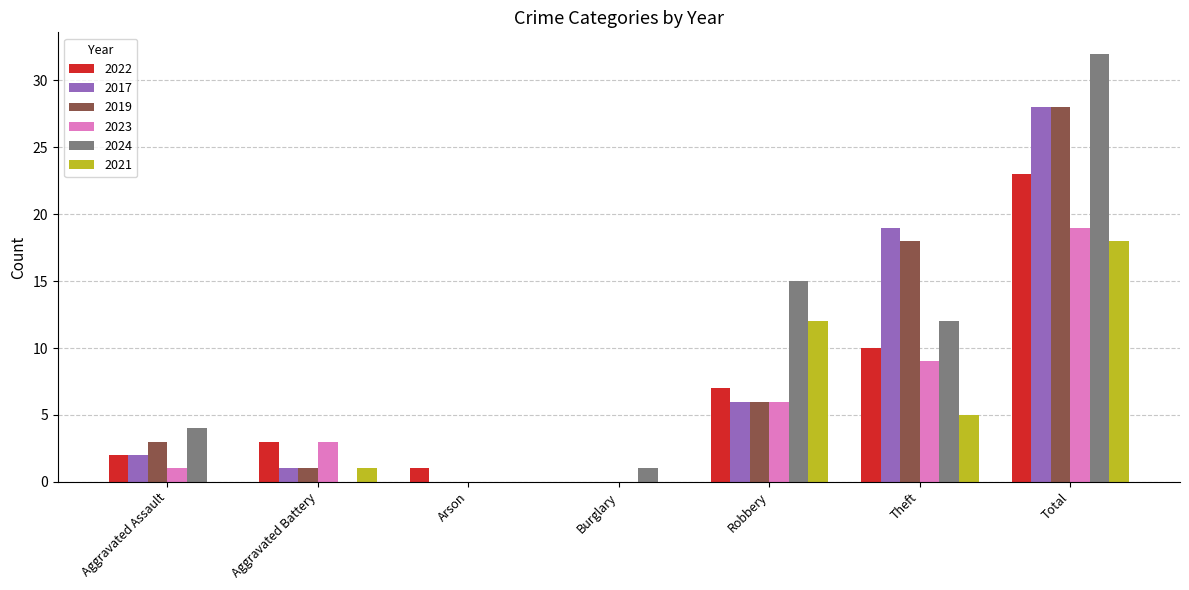

Which series changed the most between Robbery and Theft?

2017